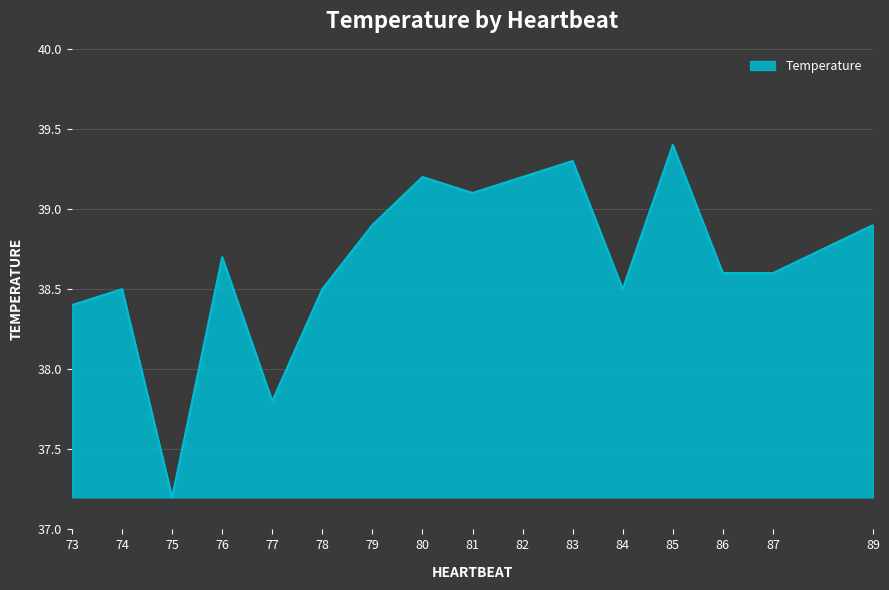

What is the greatest value displayed?

39.4